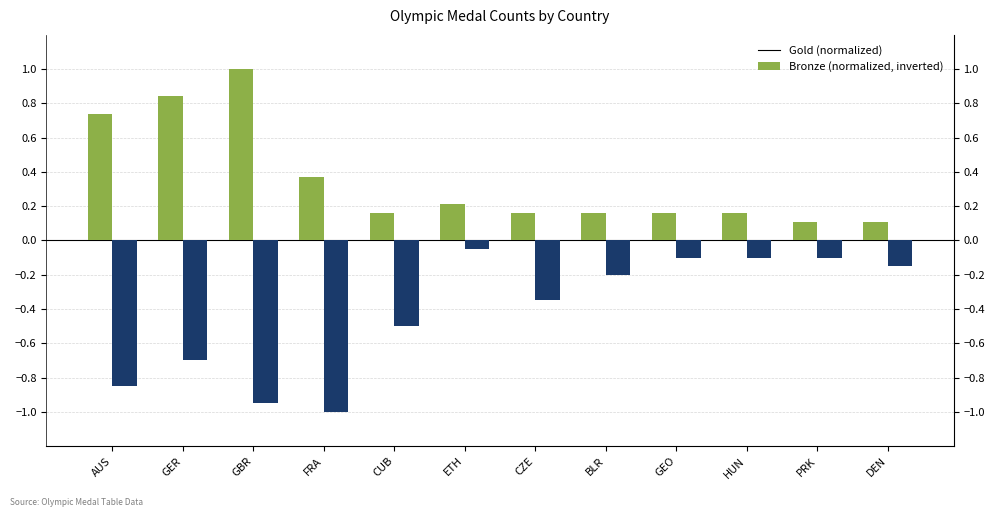

What is the label of the 6th bar from the right?

CZE